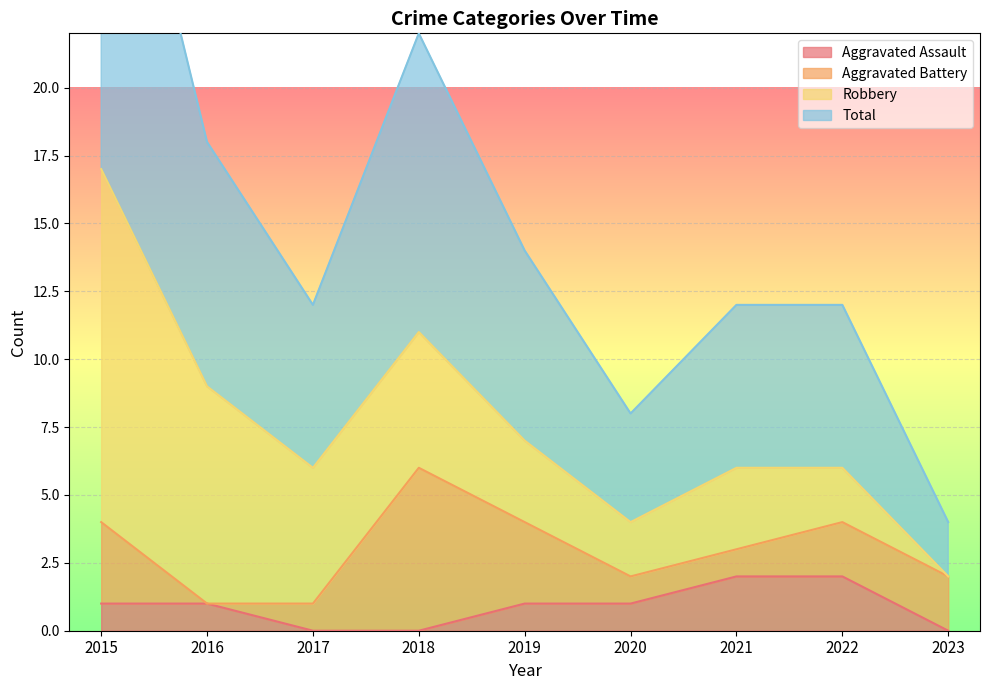

Which series has the widest spread of values?

Total